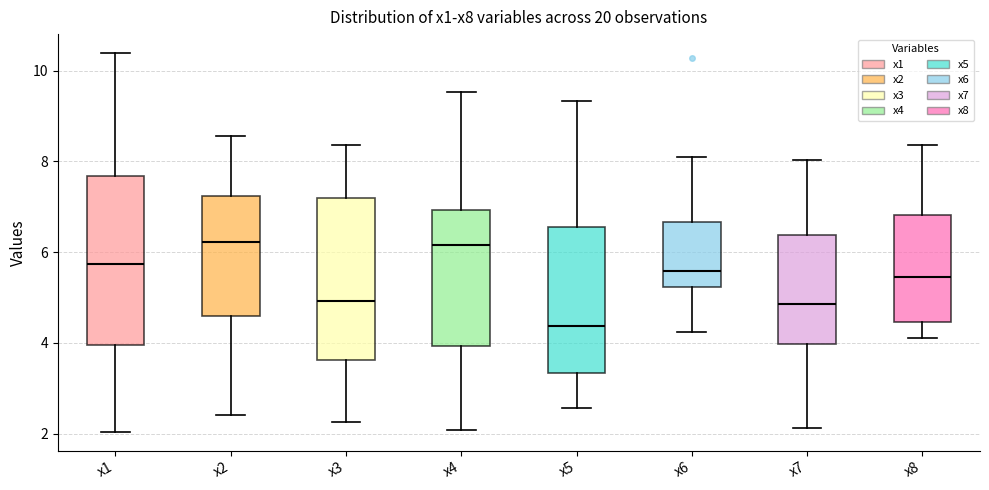

Reading left to right, read every box against the y-axis: the position of its median line, the range the box covers, and the ends of its whiskers. The values are not printed on the chart, so give them approximately, as read against the axis.

x1: median 5.8, box 4.0 to 7.6, whiskers 2.0 to 10.4
x2: median 6.2, box 4.6 to 7.2, whiskers 2.4 to 8.6
x3: median 5.0, box 3.6 to 7.2, whiskers 2.2 to 8.4
x4: median 6.2, box 4.0 to 7.0, whiskers 2.0 to 9.6
x5: median 4.4, box 3.4 to 6.6, whiskers 2.6 to 9.4
x6: median 5.6, box 5.2 to 6.6, whiskers 4.2 to 8.2
x7: median 4.8, box 4.0 to 6.4, whiskers 2.2 to 8.0
x8: median 5.4, box 4.4 to 6.8, whiskers 4.2 to 8.4